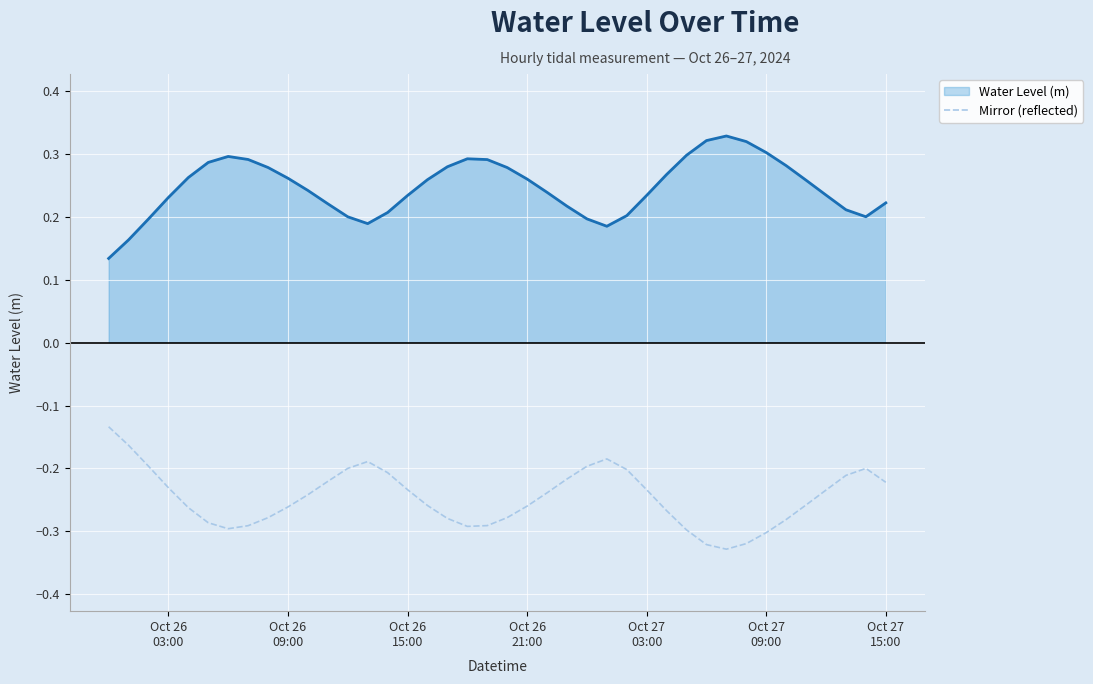

Rank the series by their maximum value, from highest to lowest.

Water Level (m), Mirror (reflected)